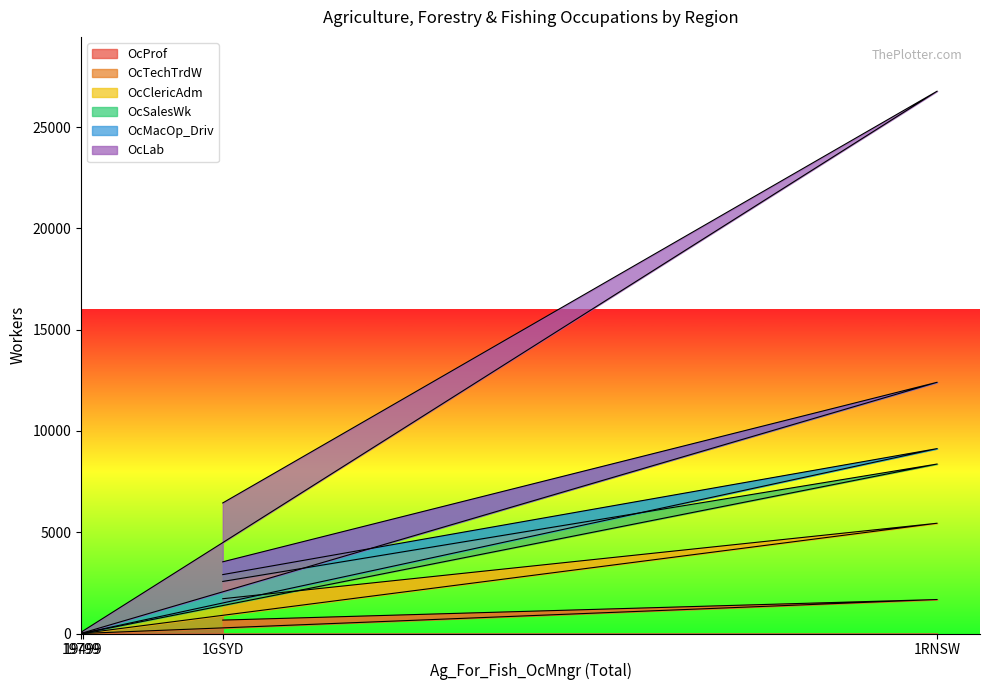

At which category does the chart reach its peak across all series?

1RNSW